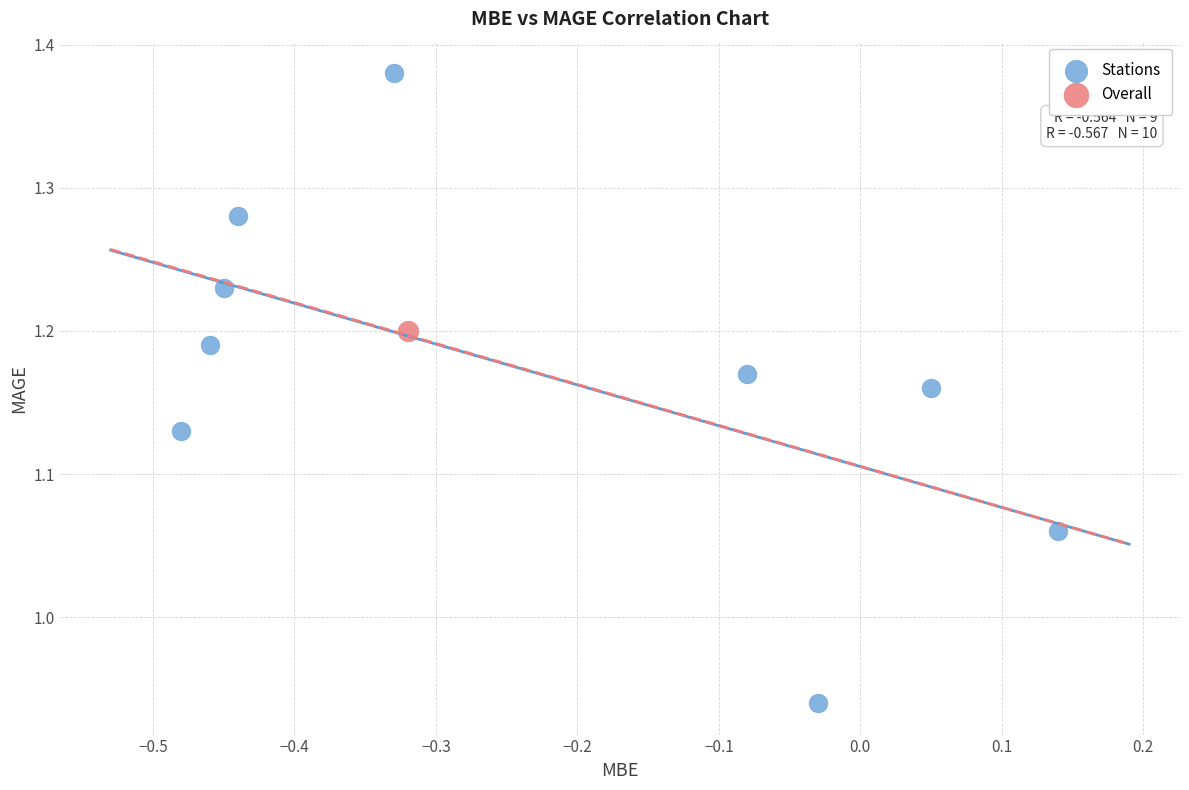

What are all the series names shown in the legend?

Stations, Overall